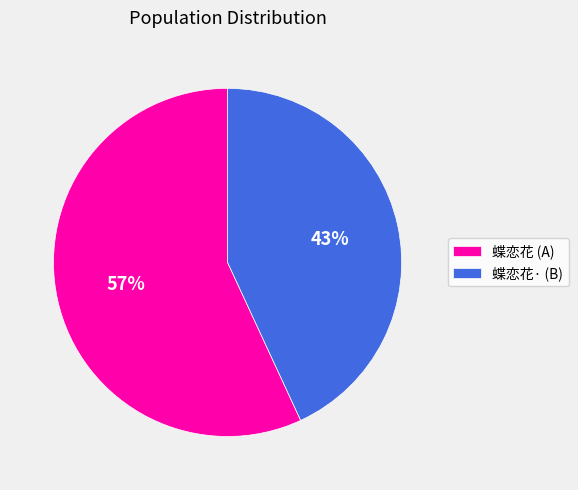

To the nearest percent, what is the average slice percentage?

50%